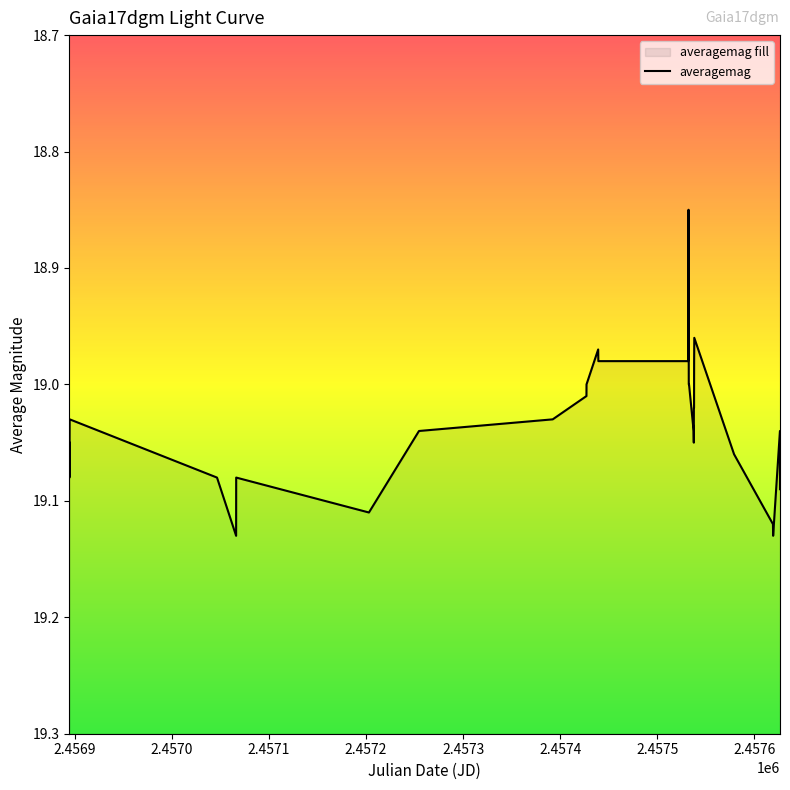

What is the minimum value shown in the chart?

18.9